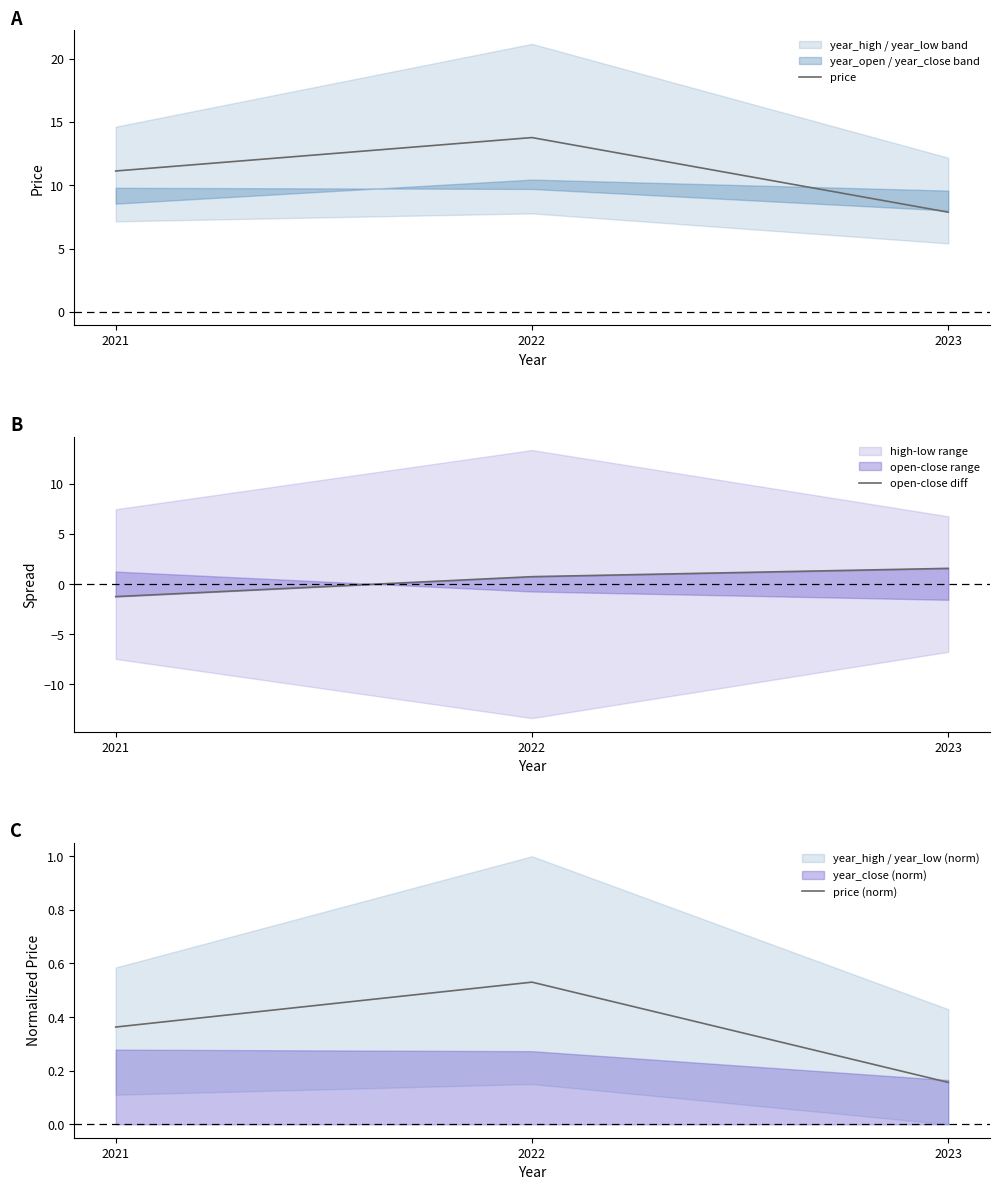

Reading left to right, transcribe all the data shown in this chart.

price: 11.1	13.8	7.9
open-close diff: -1.2	0.7	1.6
price (norm): 0.4	0.5	0.2